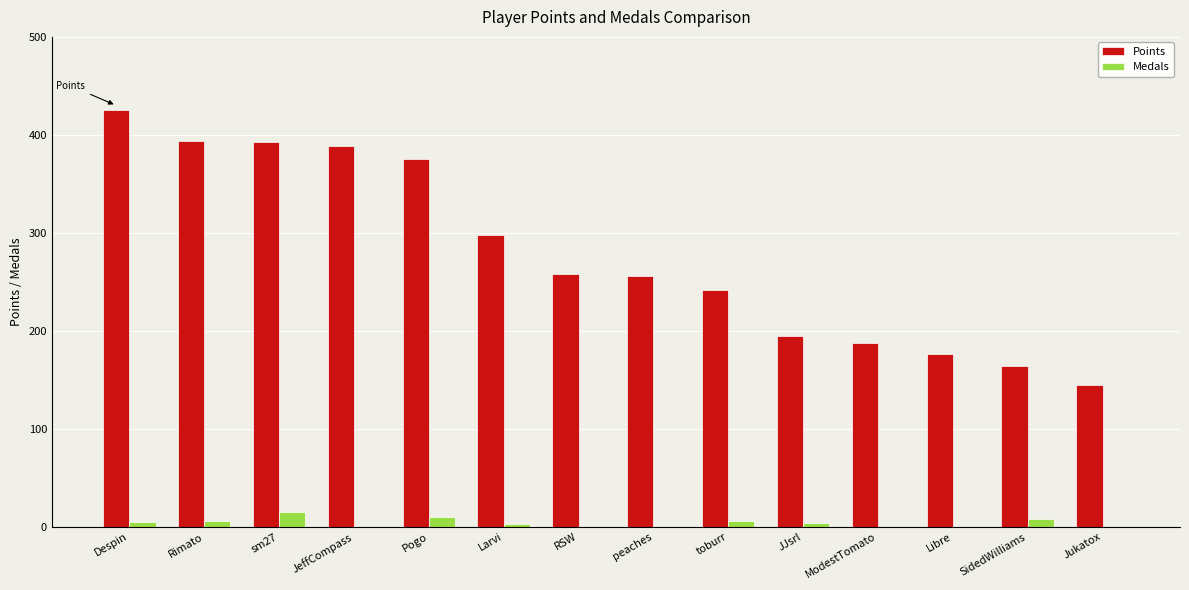

Which category has the highest value in the Points series?

Despin